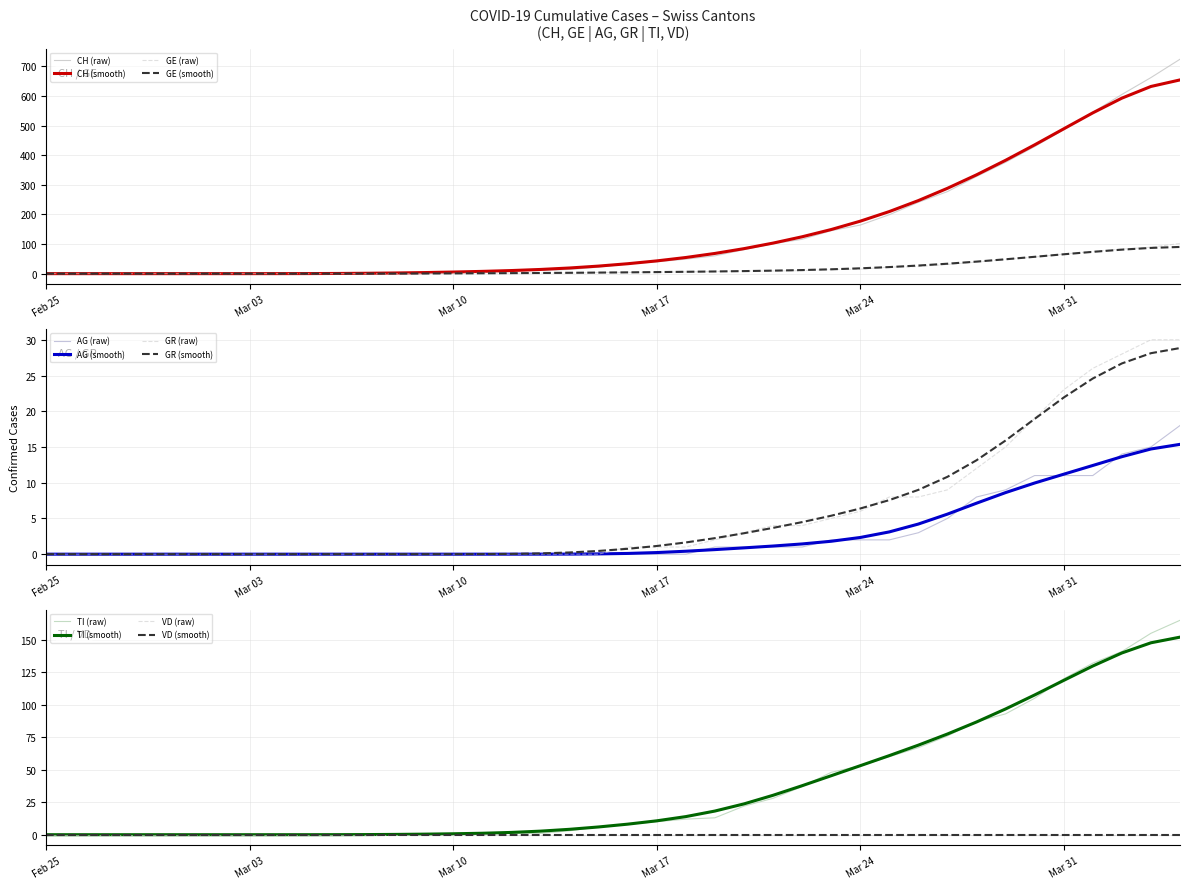

Which has a higher value, 2020-04-02 or 2020-03-14?

2020-04-02